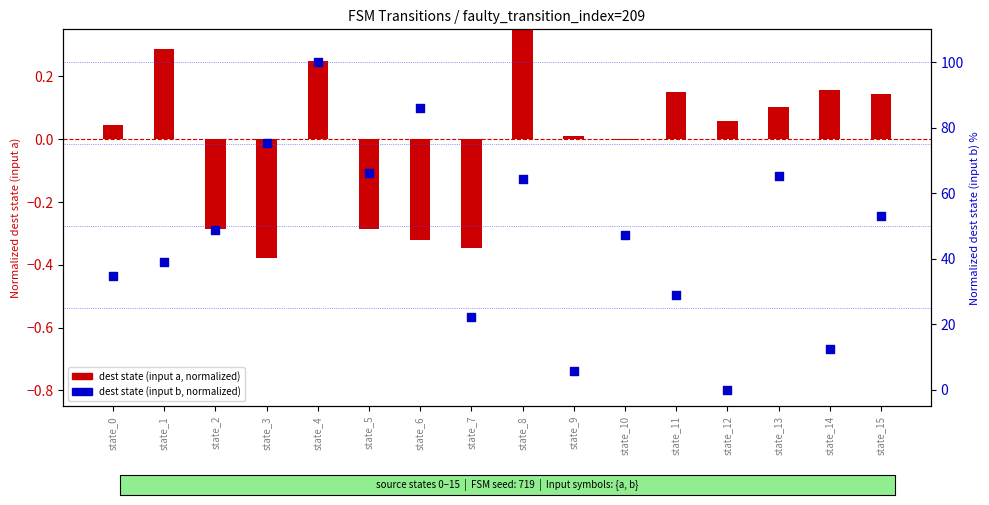

Which series reaches the maximum Y coordinate?

dest state (input b, normalized)